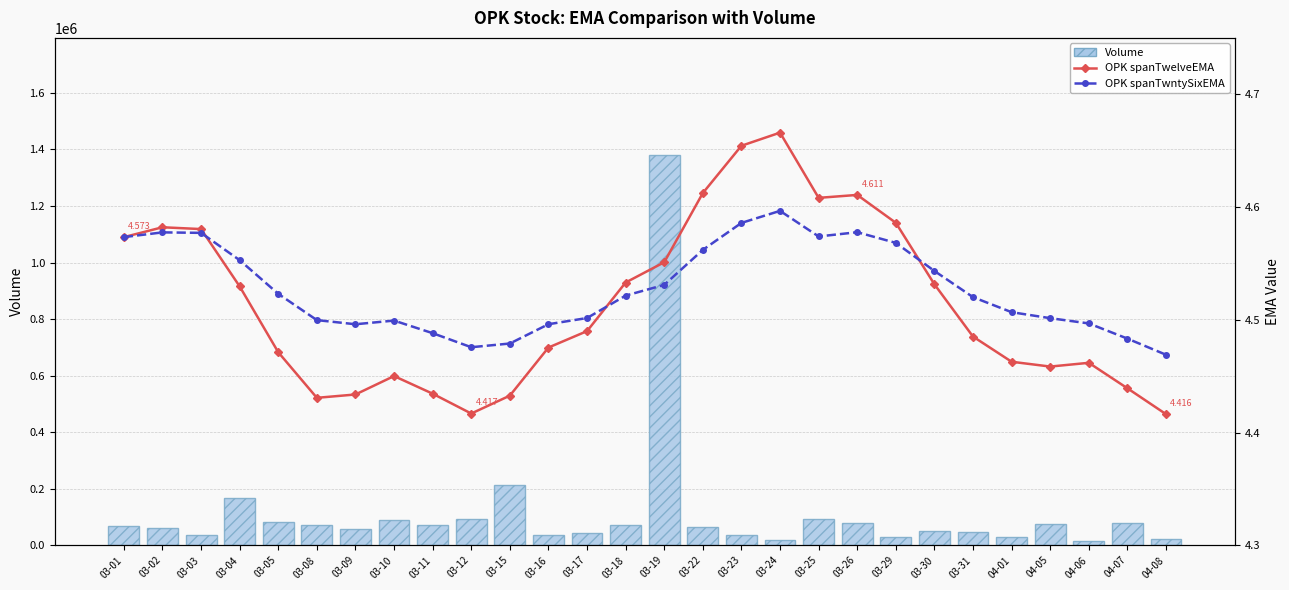

Is the value of OPK spanTwelveEMA at 04-07 greater than the value of Volume at 03-23?

No